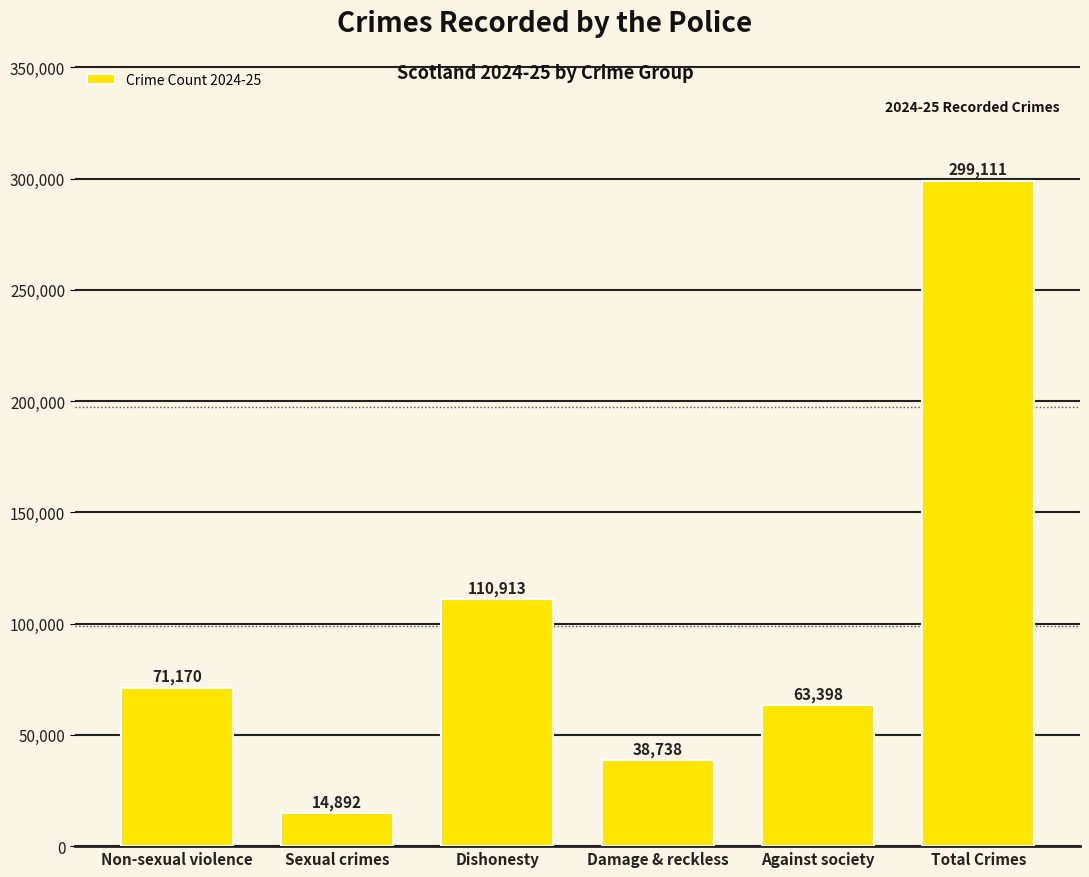

What is the label of the 4th bar from the left?

Damage & reckless